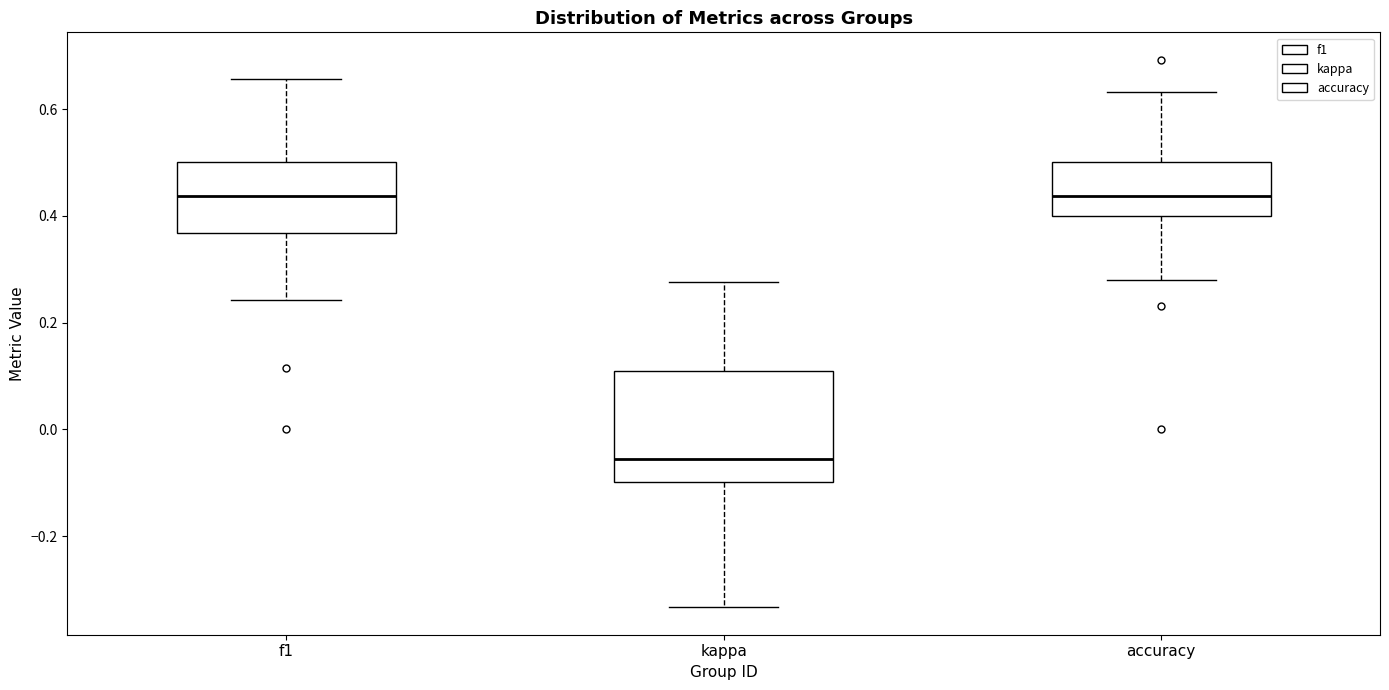

Reading left to right, read every box against the y-axis: the position of its median line, the range the box covers, and the ends of its whiskers. The values are not printed on the chart, so give them approximately, as read against the axis.

f1: median 0.44, box 0.36 to 0.50, whiskers 0.24 to 0.66
kappa: median -0.06, box -0.10 to 0.12, whiskers -0.34 to 0.28
accuracy: median 0.44, box 0.40 to 0.50, whiskers 0.28 to 0.64